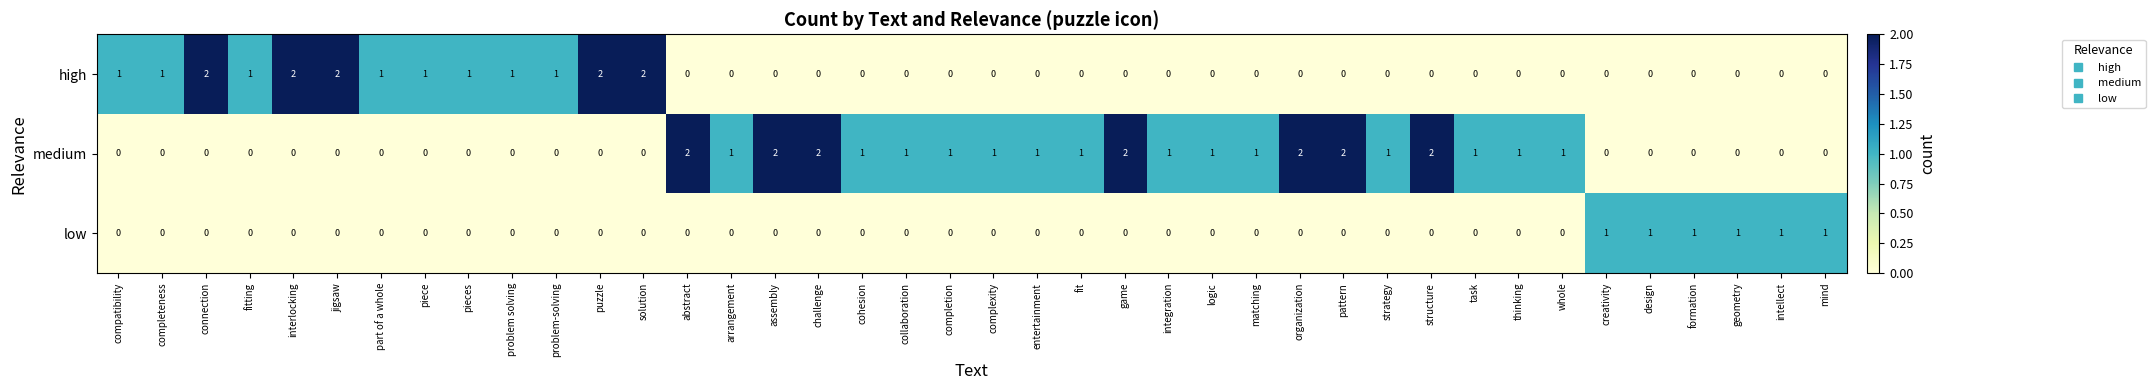

Between jigsaw and design, which series saw the biggest shift?

high